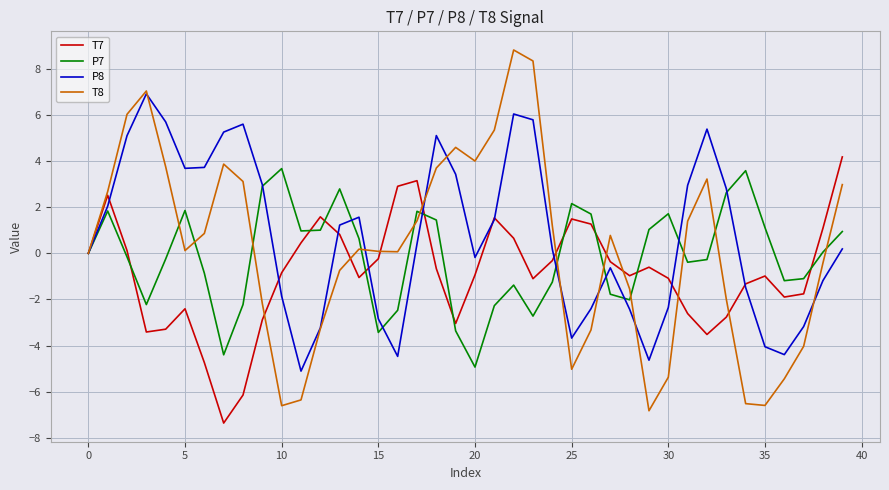

Which series has the widest spread of values?

T8